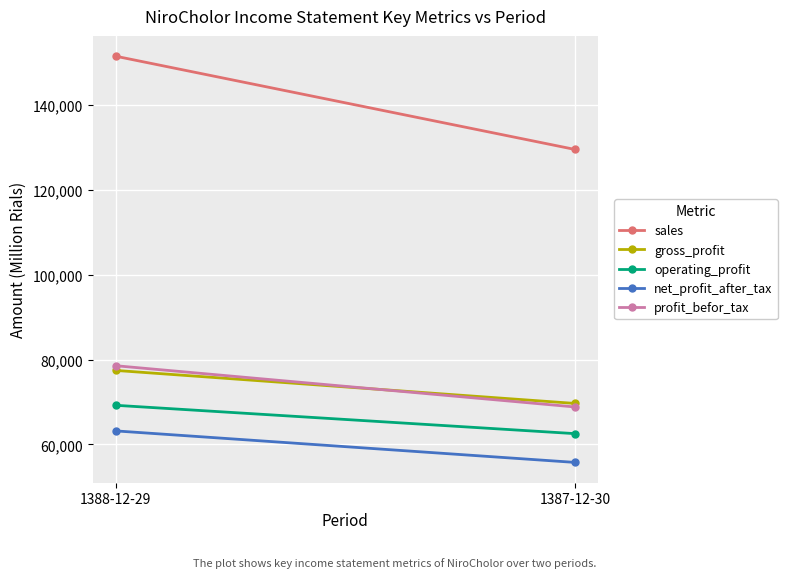

What position from the right is 1388-12-29?

2